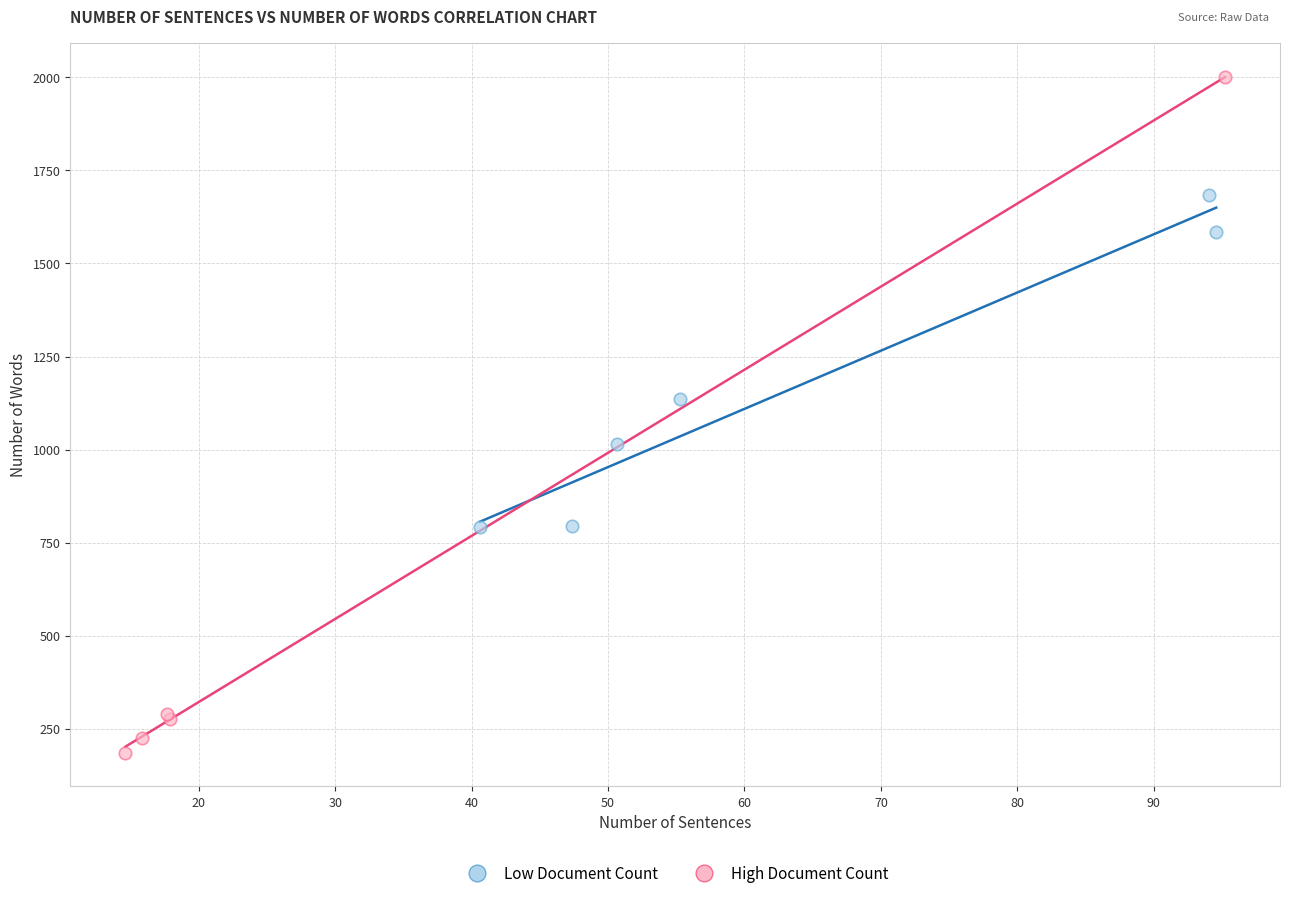

Which series reaches the maximum Y coordinate?

High Document Count